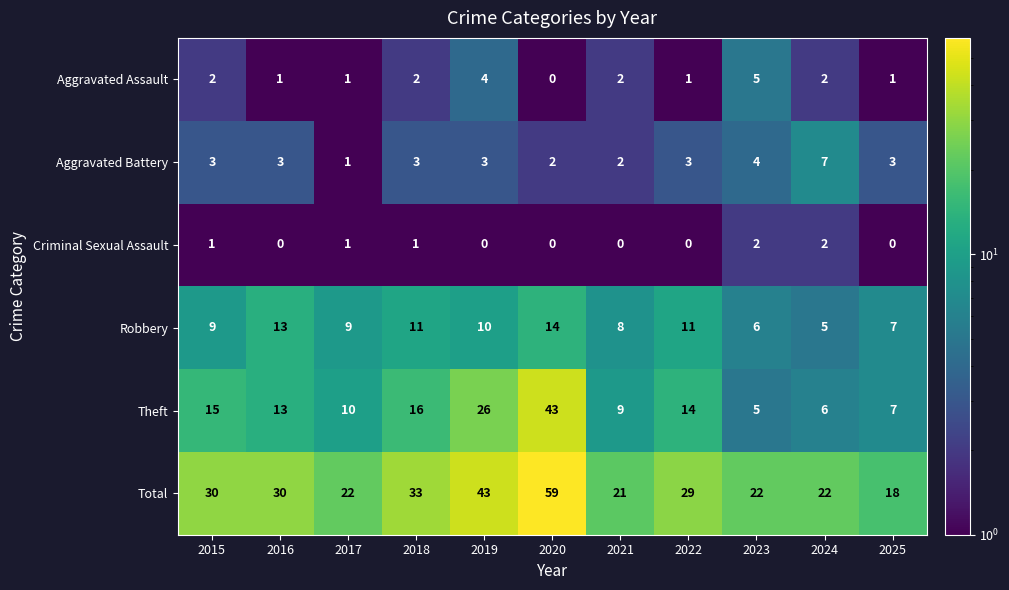

Between 2021 and 2025, which series saw the biggest shift?

Total